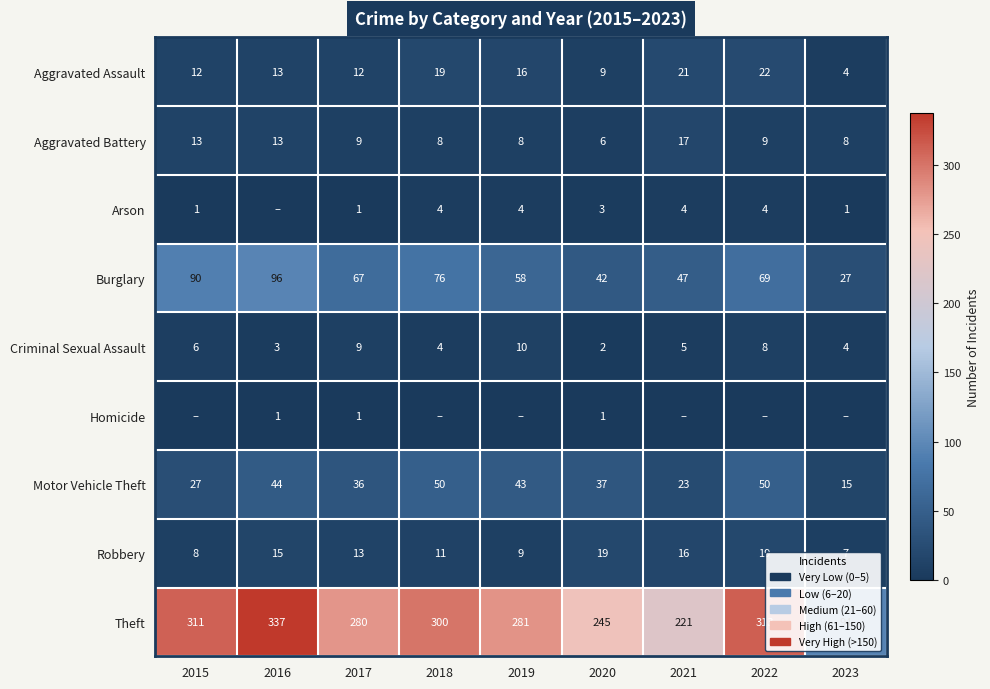

What is the difference between the highest and lowest values at 2018?

300